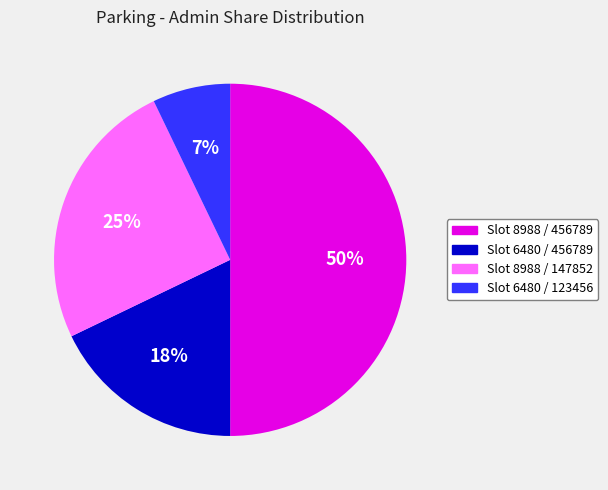

To the nearest percent, what is the combined percentage of Slot 6480 / 456789 and Slot 6480 / 123456?

25%